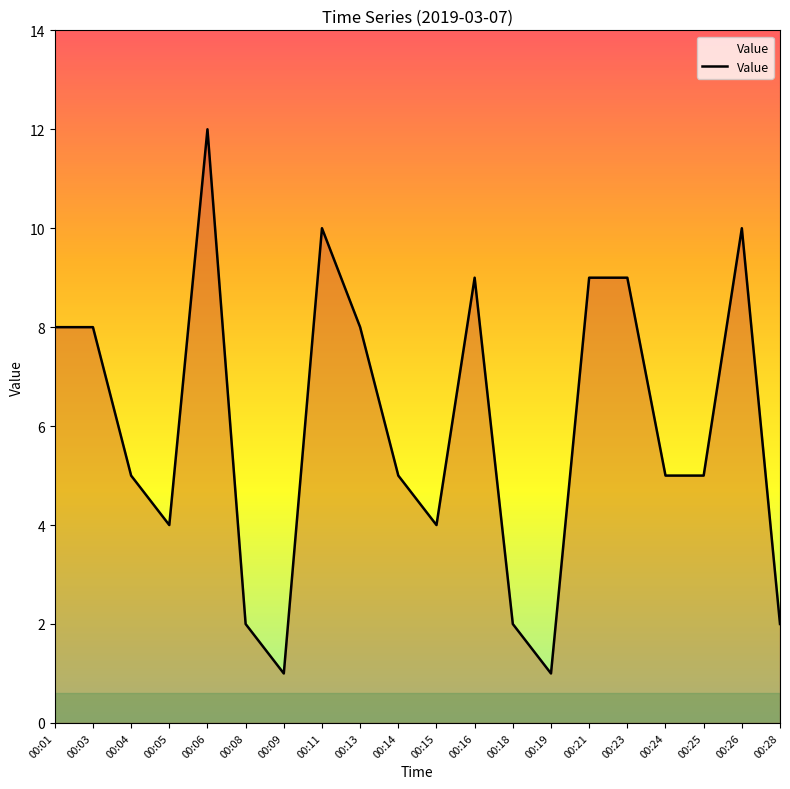

Read the value at 00:26, to the nearest 10.

10